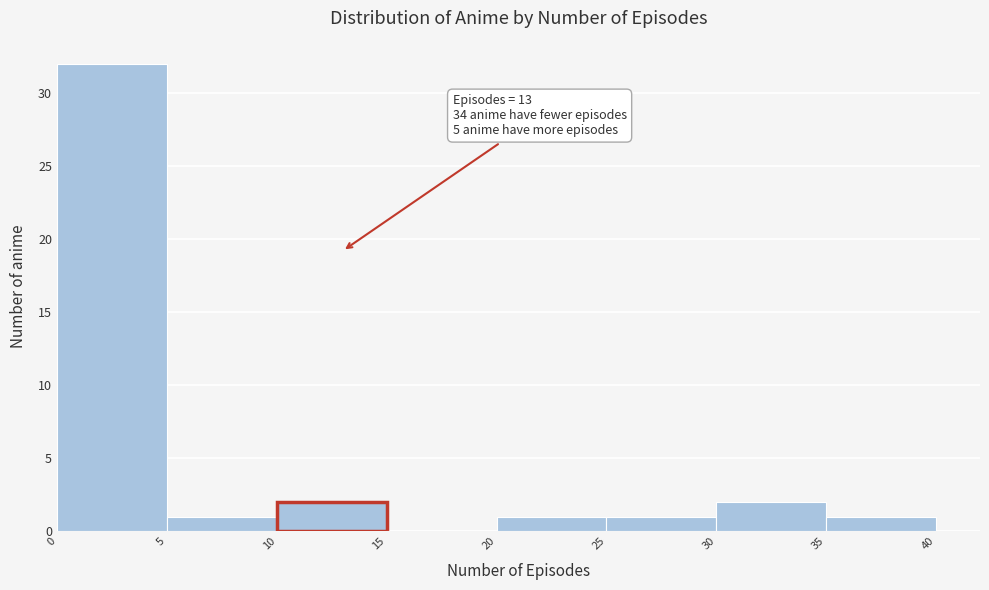

Which range on the x-axis has the tallest bar?

0 to 5